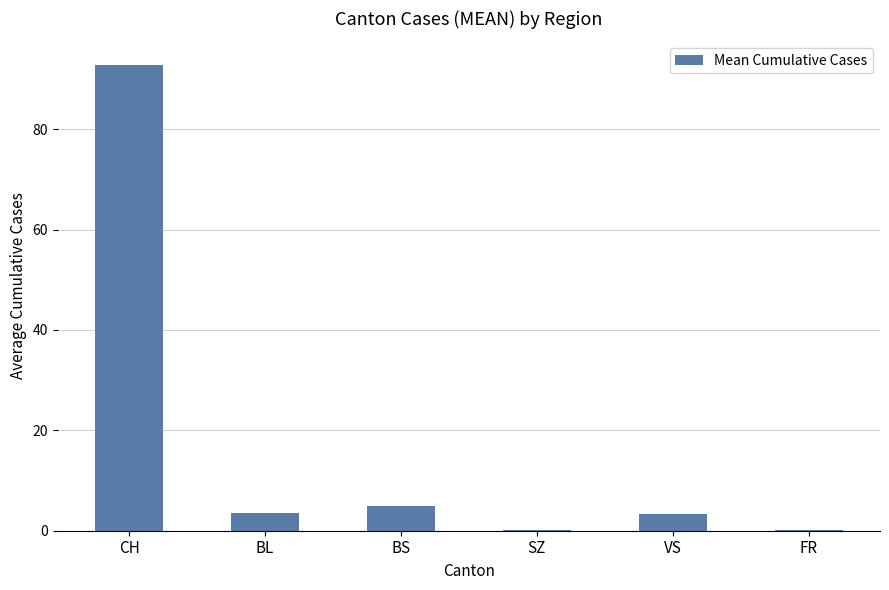

Which label corresponds to the largest value in the chart?

CH